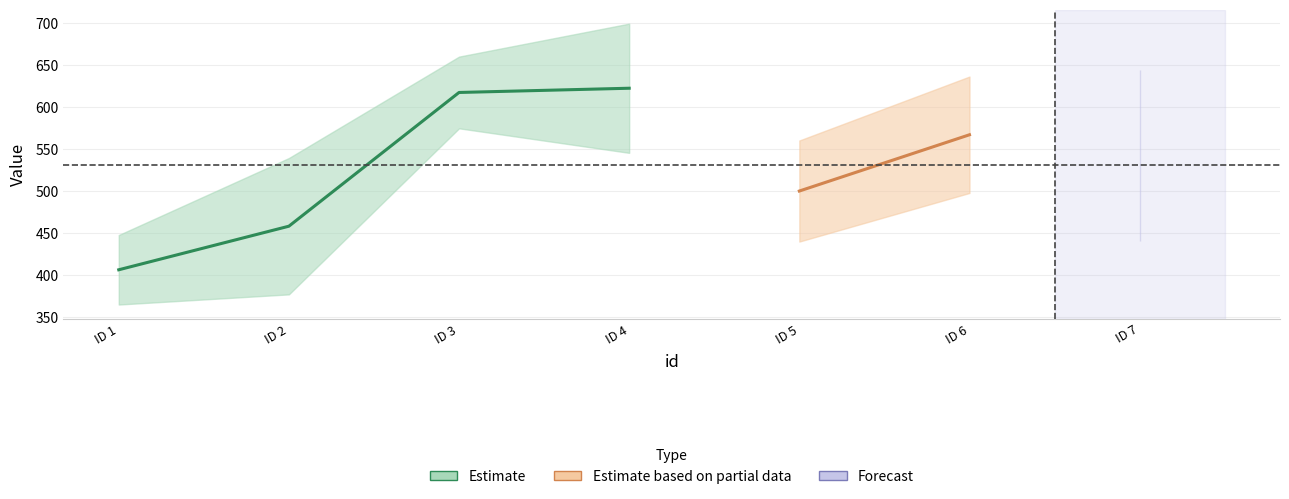

Is the value of x at 6 greater than the value of y at 1?

Yes